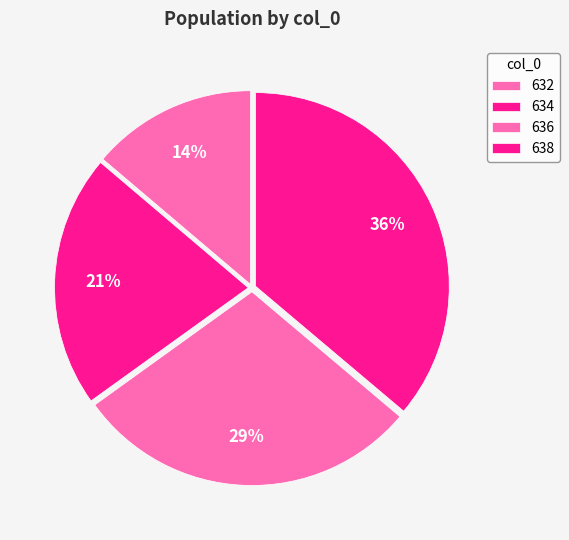

Rank the categories by value from lowest to highest.

632, 634, 636, 638